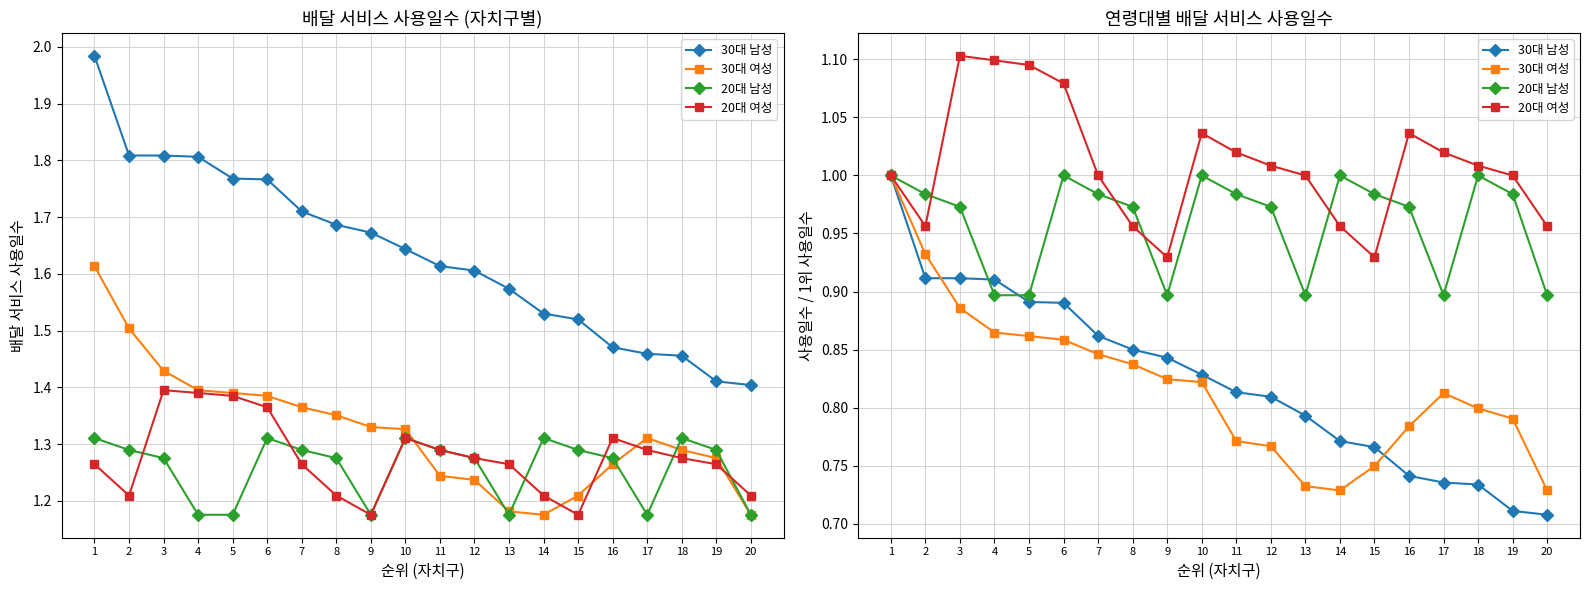

True or false: 30대 여성 and 20대 여성 cross at least once.

False